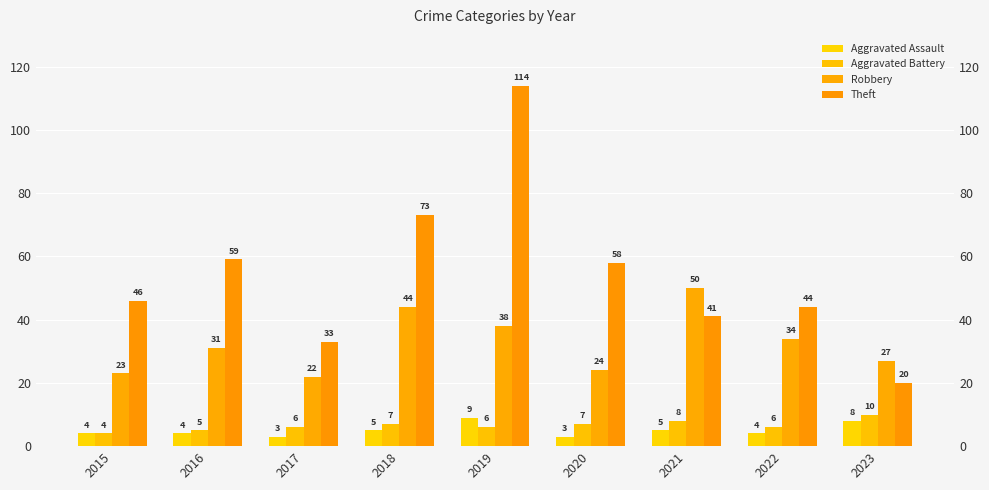

Reading left to right, transcribe all the data shown in this chart.

Aggravated Assault: 2015=4	2016=4	2017=3	2018=5	2019=9	2020=3	2021=5	2022=4	2023=8
Aggravated Battery: 2015=4	2016=5	2017=6	2018=7	2019=6	2020=7	2021=8	2022=6	2023=10
Robbery: 2015=23	2016=31	2017=22	2018=44	2019=38	2020=24	2021=50	2022=34	2023=27
Theft: 2015=46	2016=59	2017=33	2018=73	2019=114	2020=58	2021=41	2022=44	2023=20